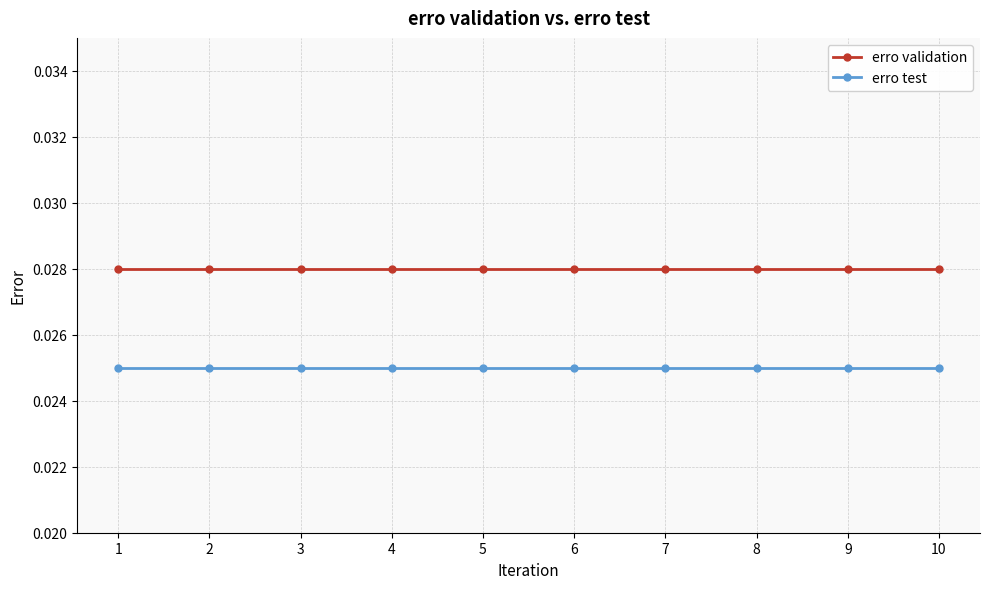

True or false: erro validation and erro test intersect in this chart.

False